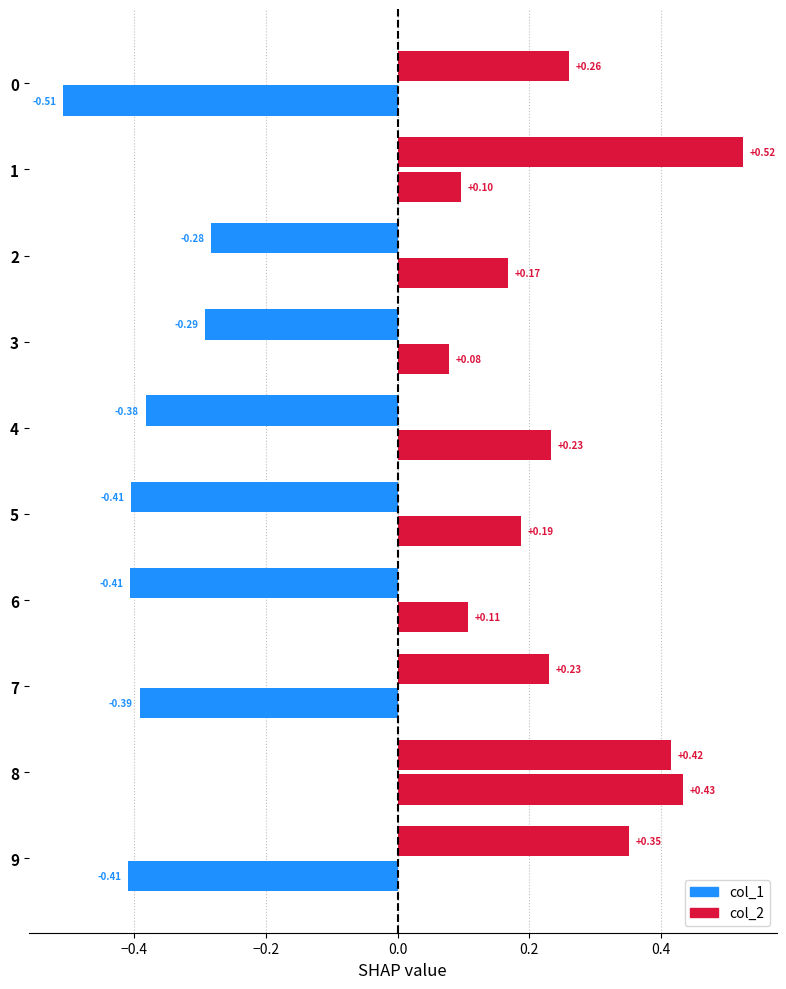

What is the difference between the col_1 values at 1 and 7?

0.3